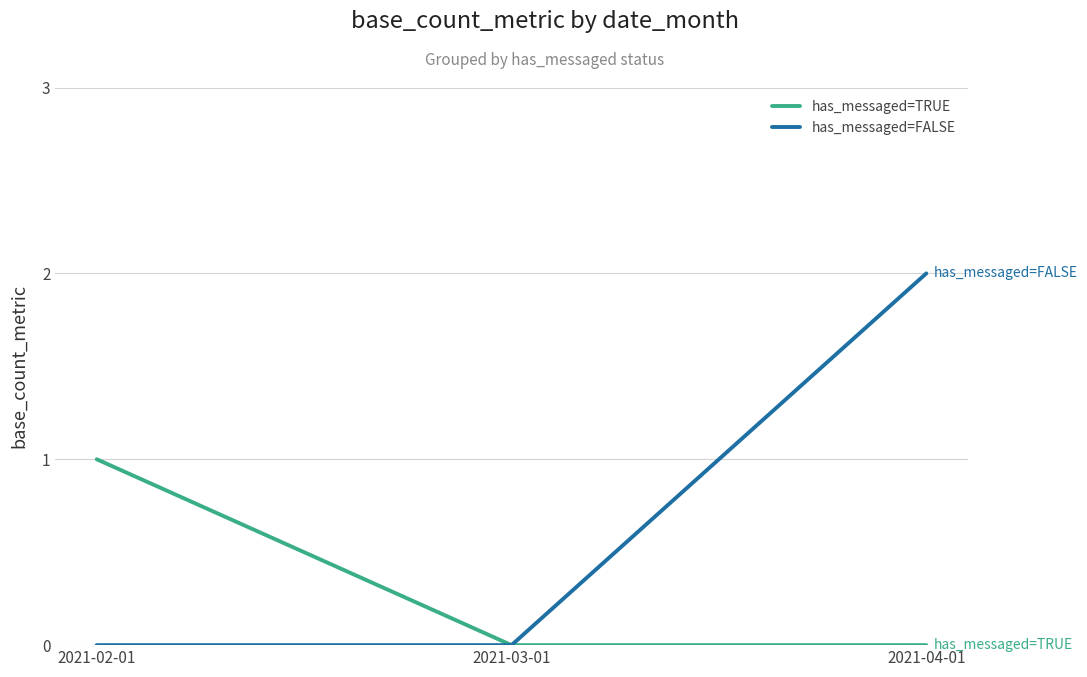

Does the chart have visible grid lines?

Yes